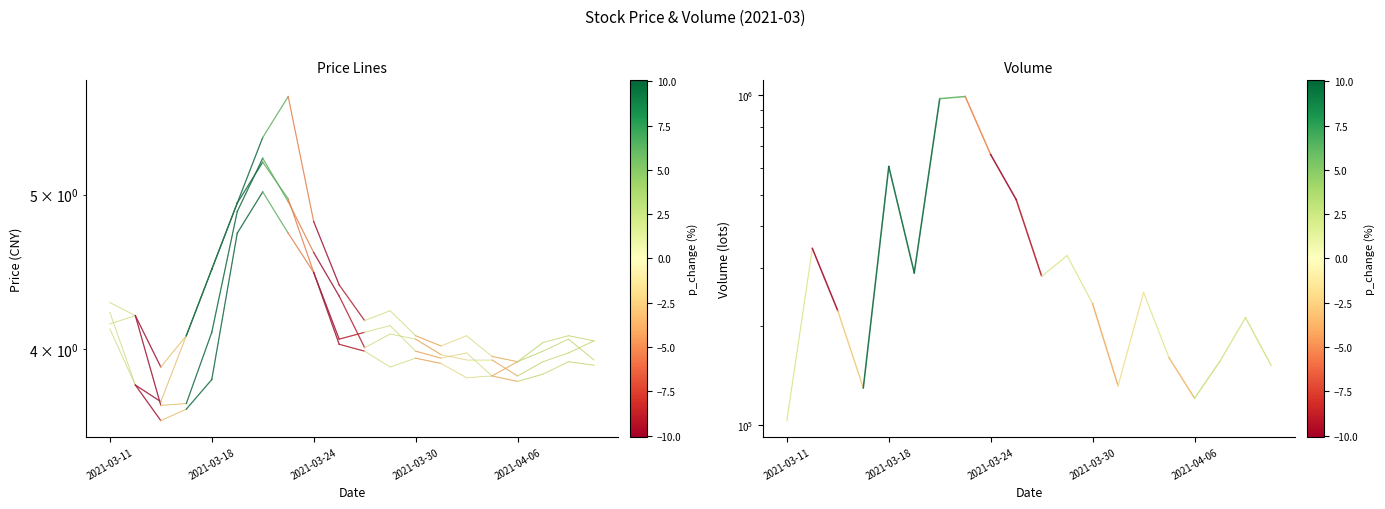

Which series has the largest range (max minus min)?

volume